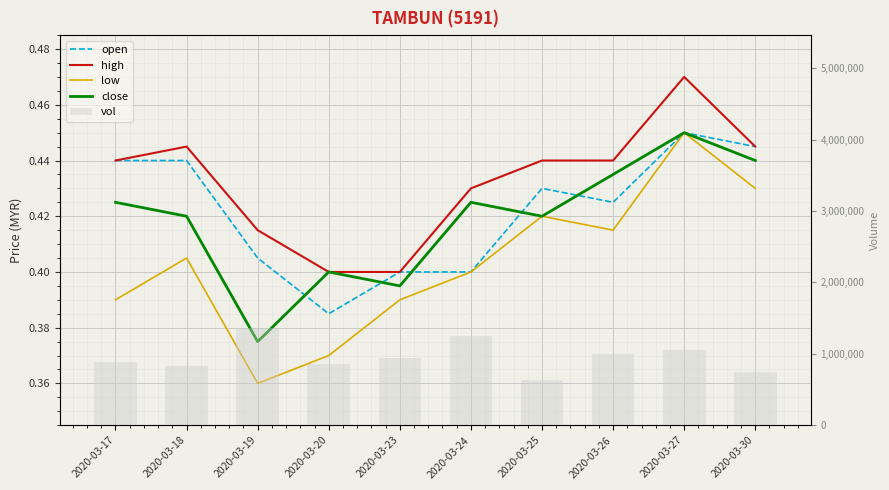

Which category has the highest value in the close series?

2020-03-27